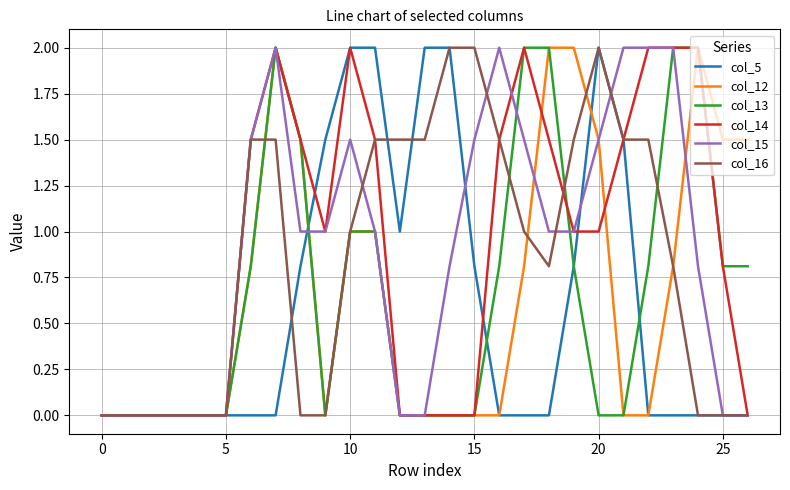

What is the highest value of the col_13 series?

2.0